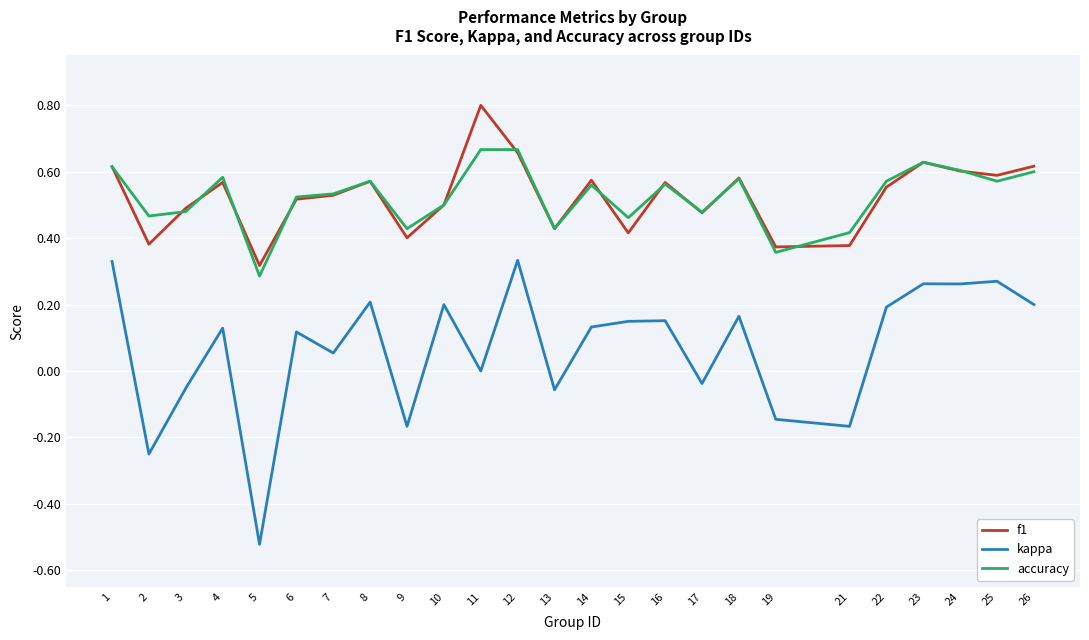

At which category is the sum across all series the highest?

12